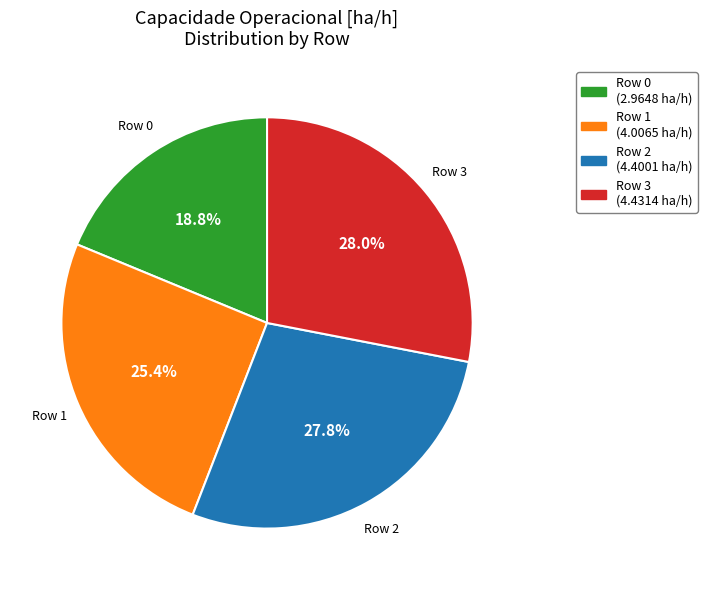

Which category has the smallest portion of the pie?

Row 0